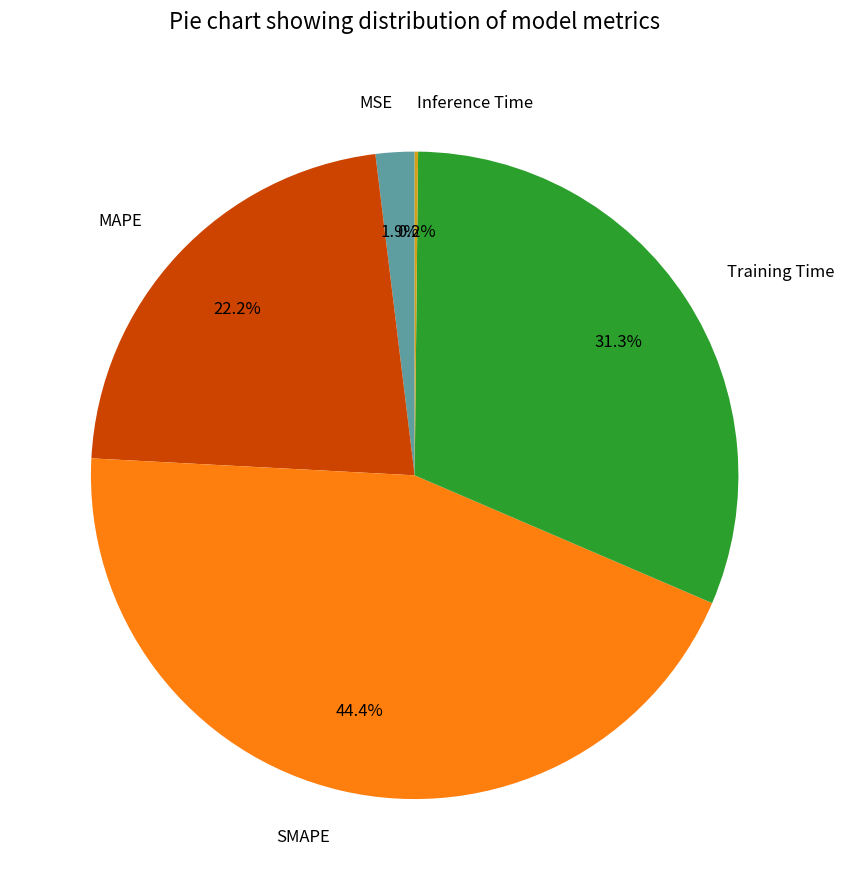

What percentage is NOT represented by SMAPE?

55.6%